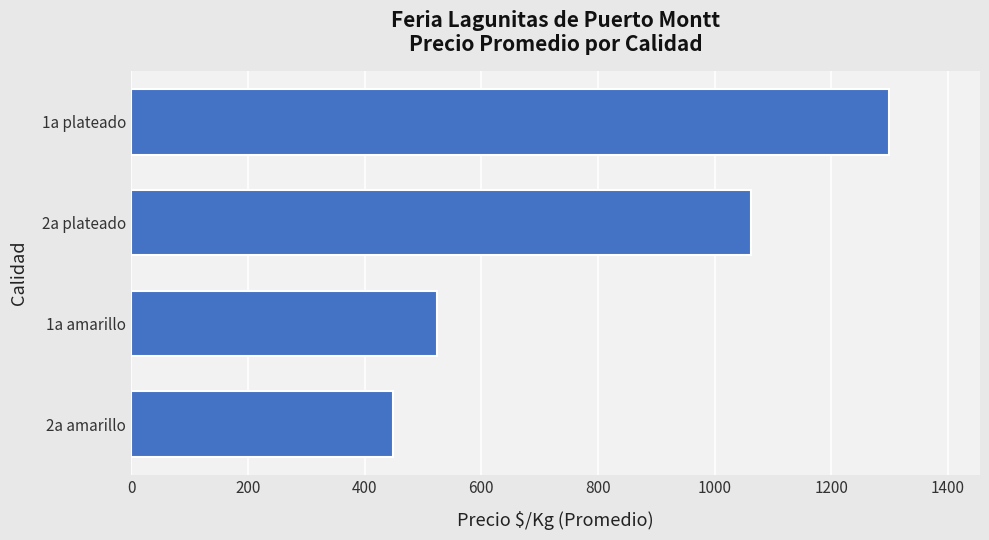

At which label is the value closest to 873?

2a plateado